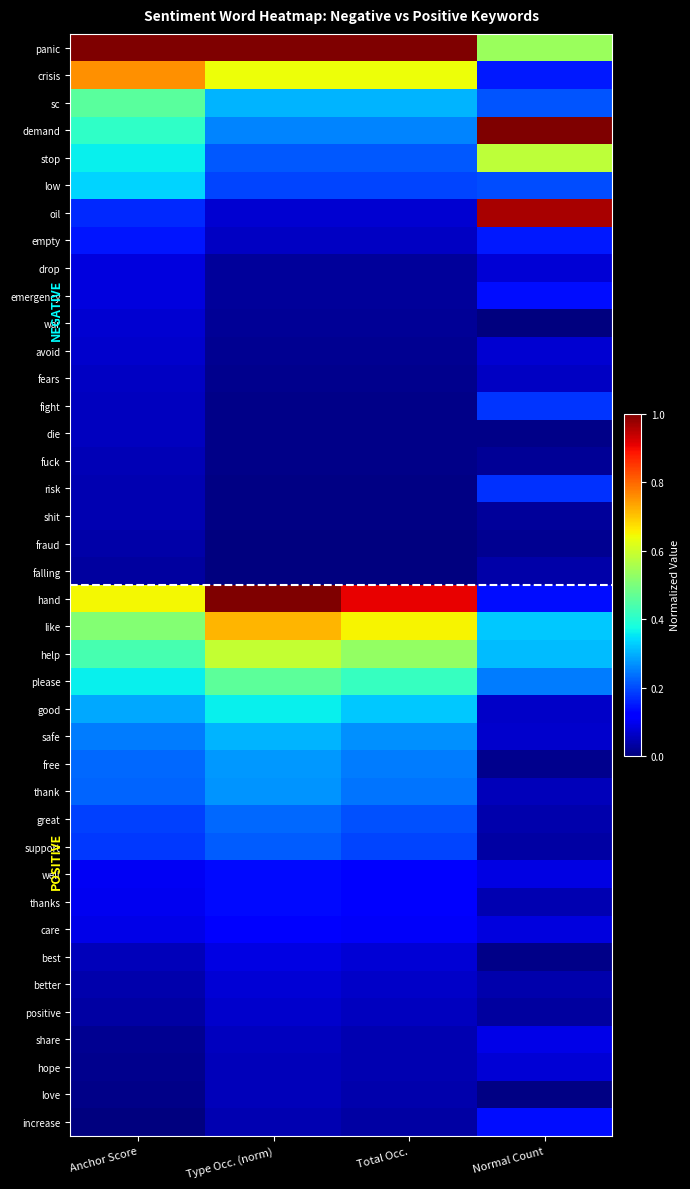

Which category has the lowest value across all series?

Normal Count